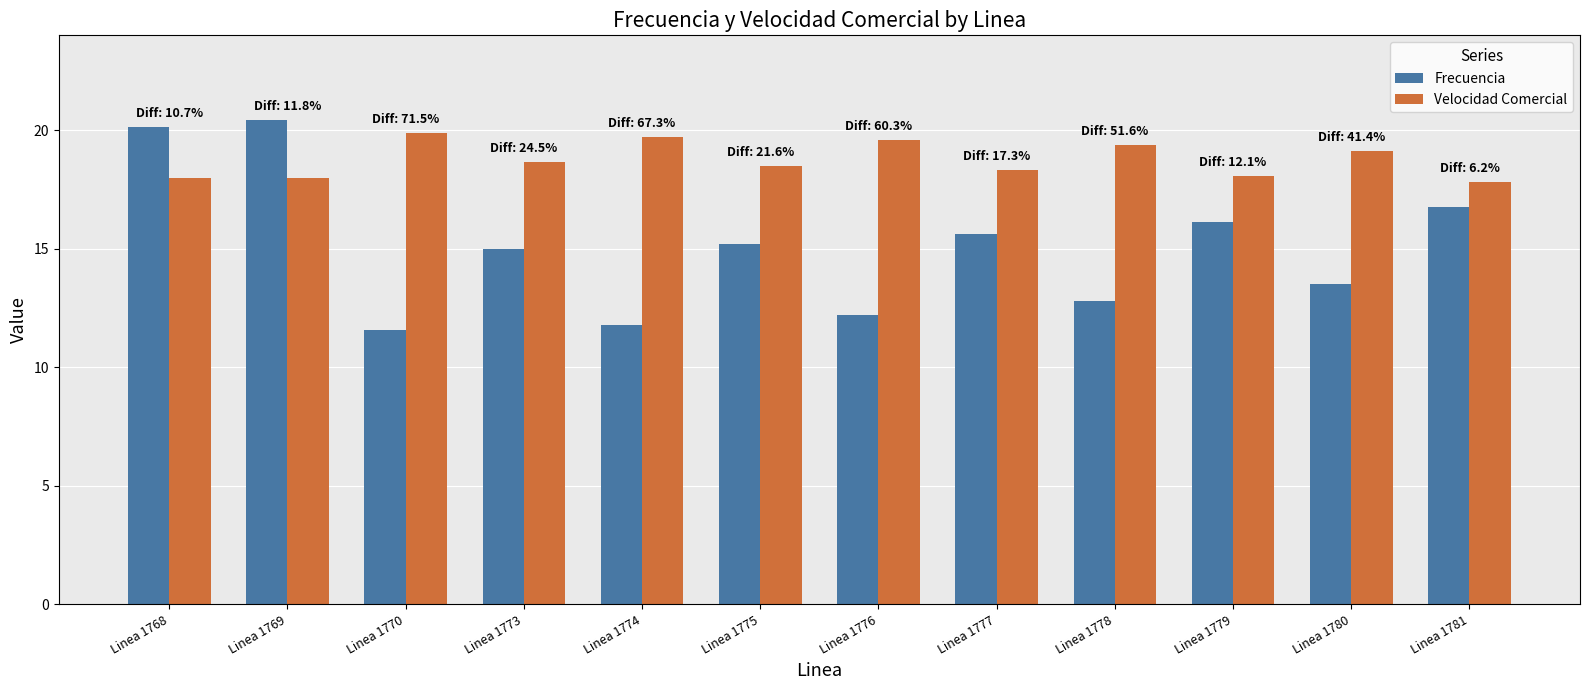

How many distinct data groups are displayed?

2